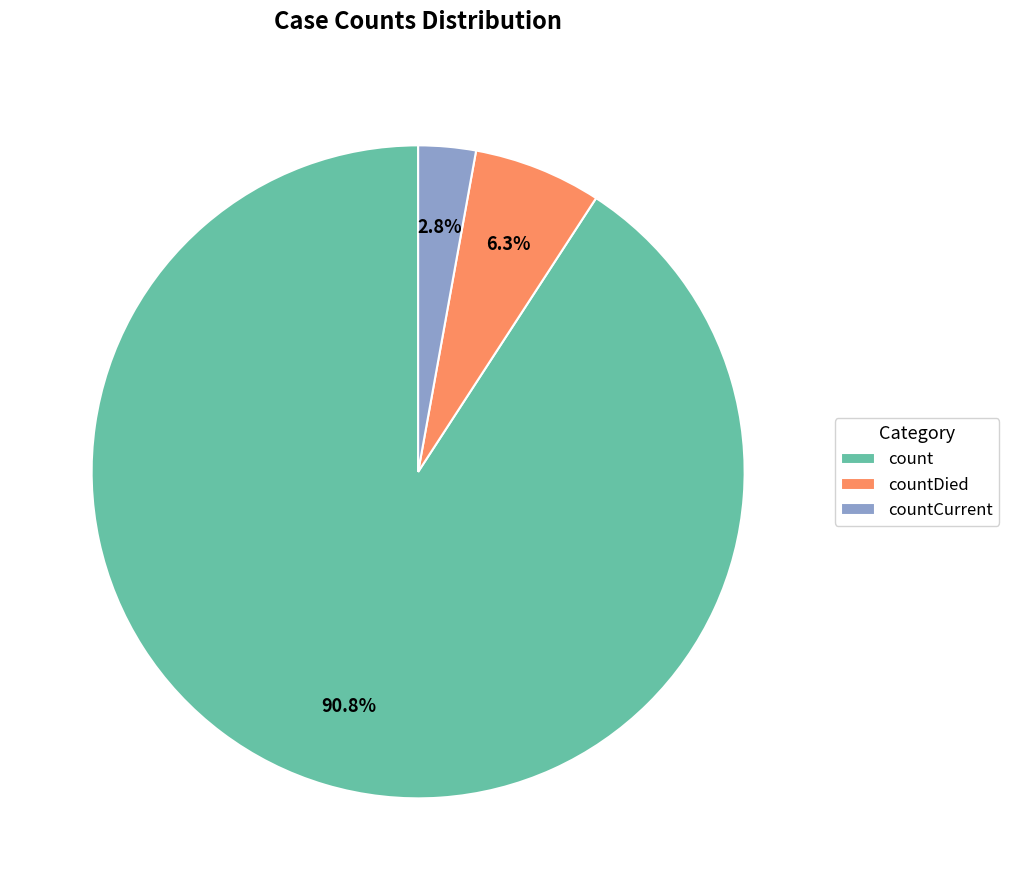

What percentage is NOT represented by countCurrent?

97.2%